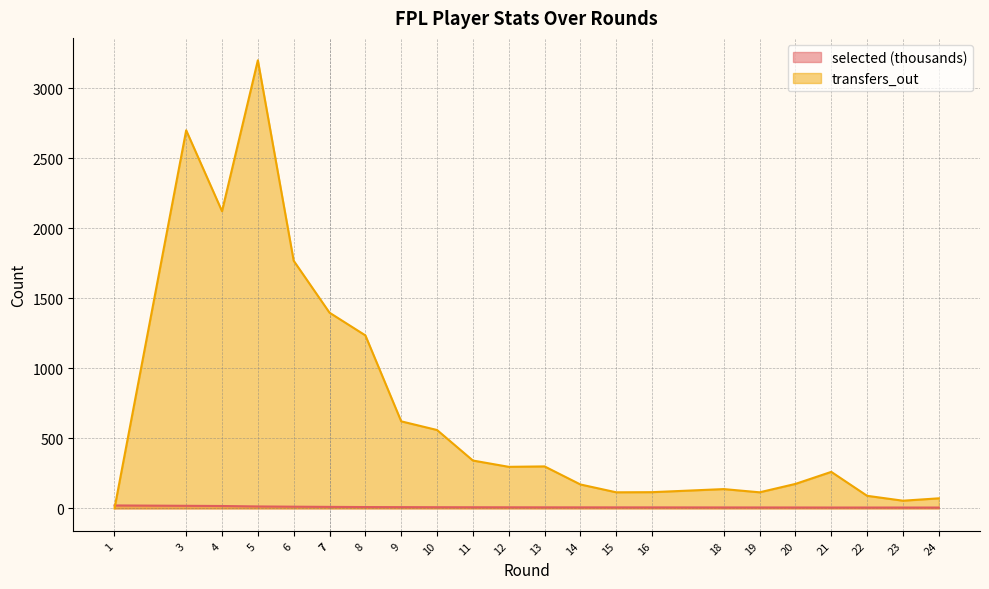

The value of selected at 10 is 13.1. True or false?

False